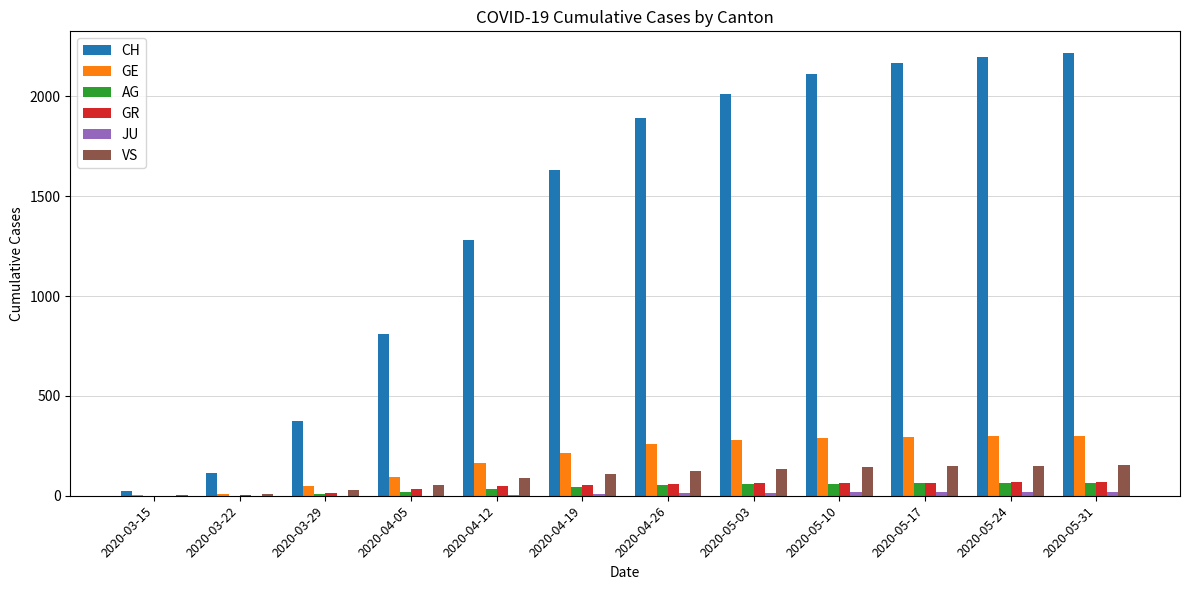

The value of VS at 2020-04-26 is 49. True or false?

False